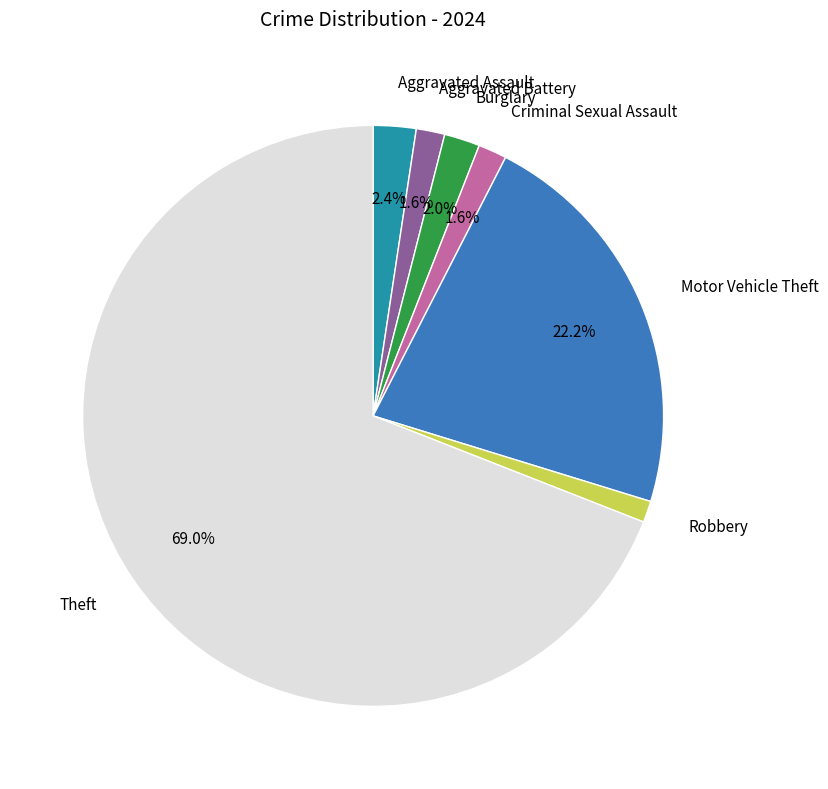

Is there any slice that represents more than half of the pie?

Yes